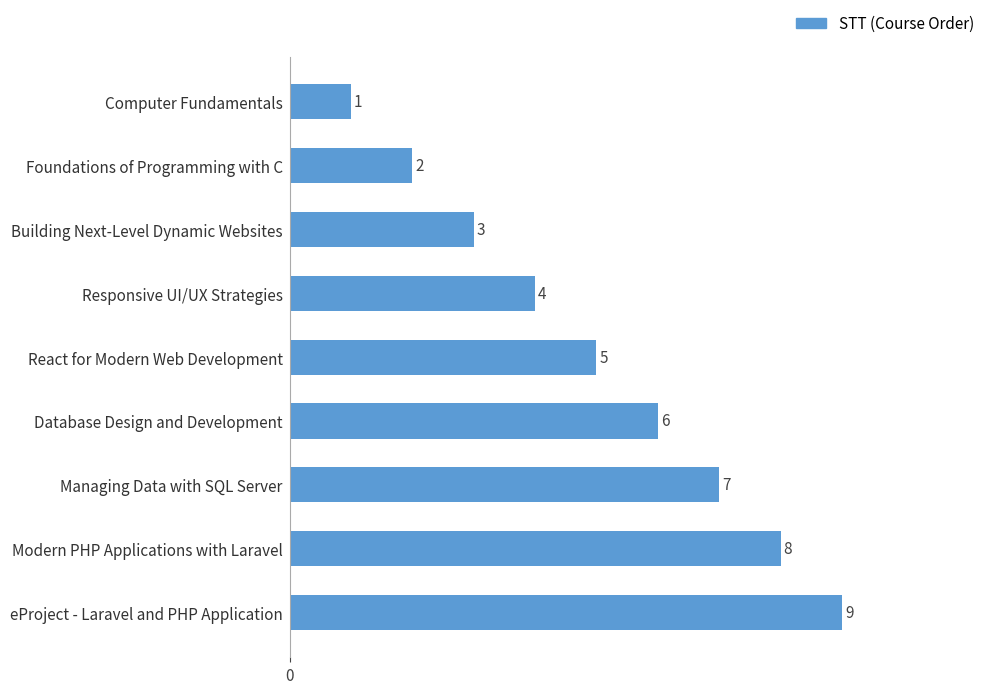

What is the change in value from Database Design and Development to Foundations of Programming with C?

-4